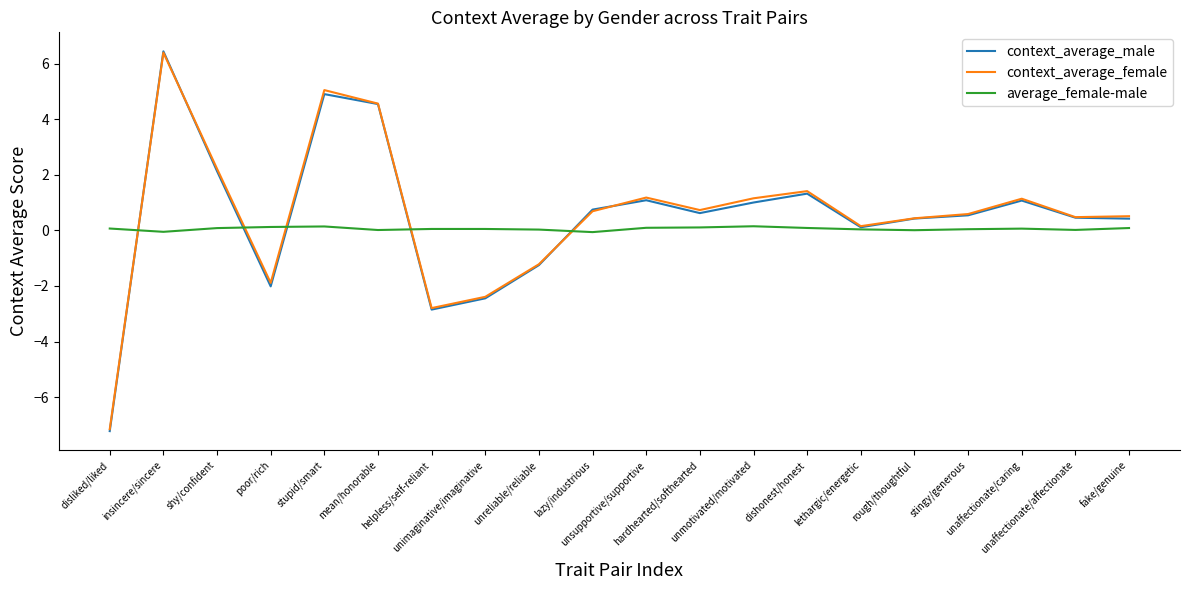

Read the average_female-male value at unmotivated/motivated.

0.2